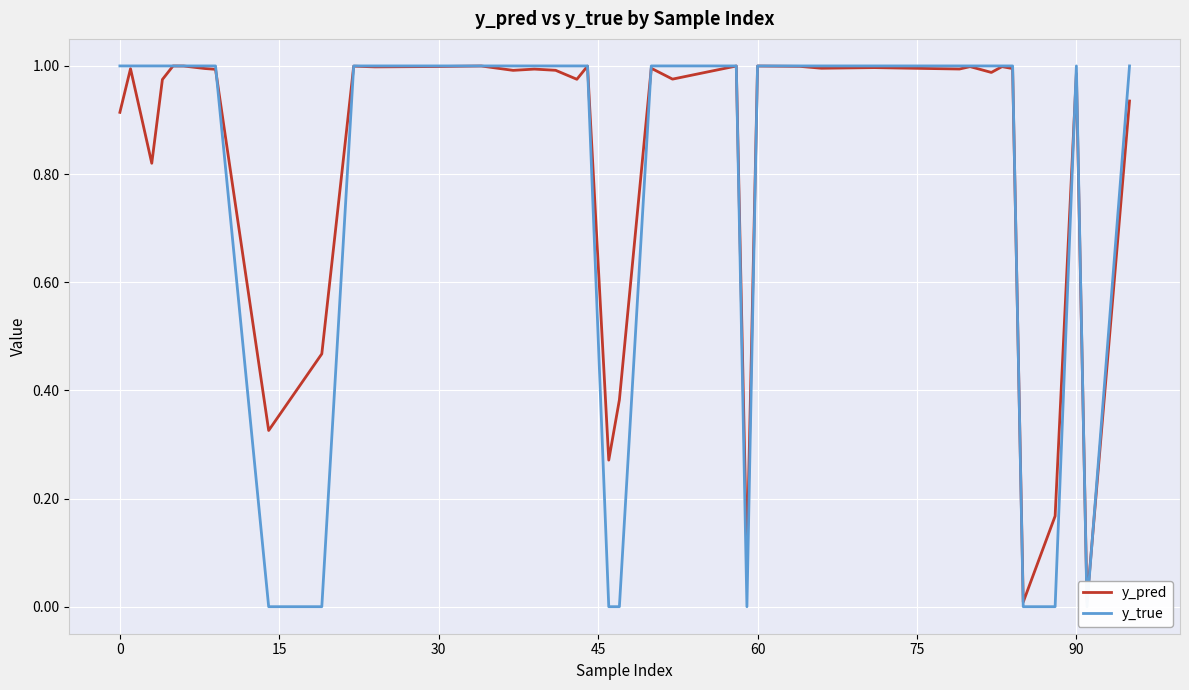

Reading left to right, extract all data points from this chart.

y_pred: 0.9	1.0	0.9	0.8	1.0	1.0	1.0	1.0	1.0	0.3	0.5	1.0	1.0	1.0	1.0	1.0	1.0	1.0	1.0	1.0	0.3	0.4	1.0	1.0	1.0	0.1	1.0	1.0	1.0	1.0	1.0	1.0	1.0	1.0	1.0	0.0	0.2	1.0	0.0	0.9
y_true: 1.0	1.0	1.0	1.0	1.0	1.0	1.0	1.0	1.0	0.0	0.0	1.0	1.0	1.0	1.0	1.0	1.0	1.0	1.0	1.0	0.0	0.0	1.0	1.0	1.0	0.0	1.0	1.0	1.0	1.0	1.0	1.0	1.0	1.0	1.0	0.0	0.0	1.0	0.0	1.0